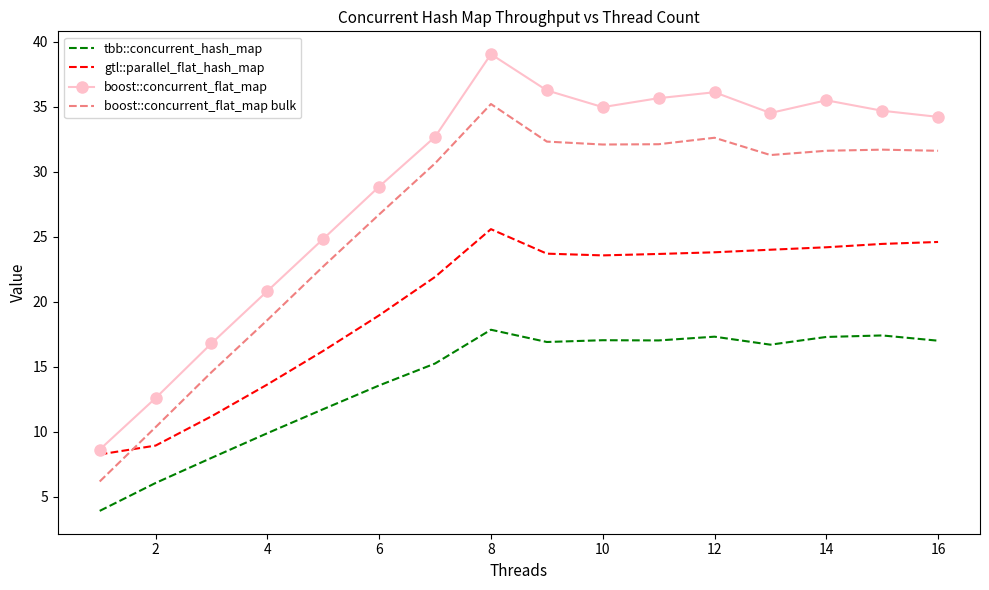

What is the maximum value for tbb::concurrent_hash_map?

17.8